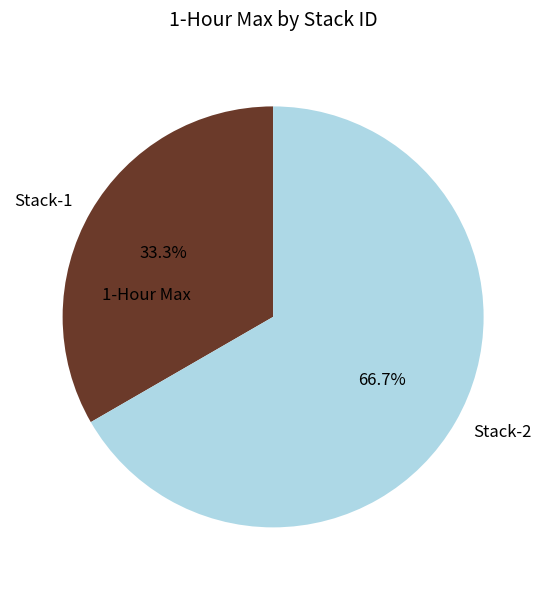

To the nearest percent, what percentage of the pie is Stack-1?

33%